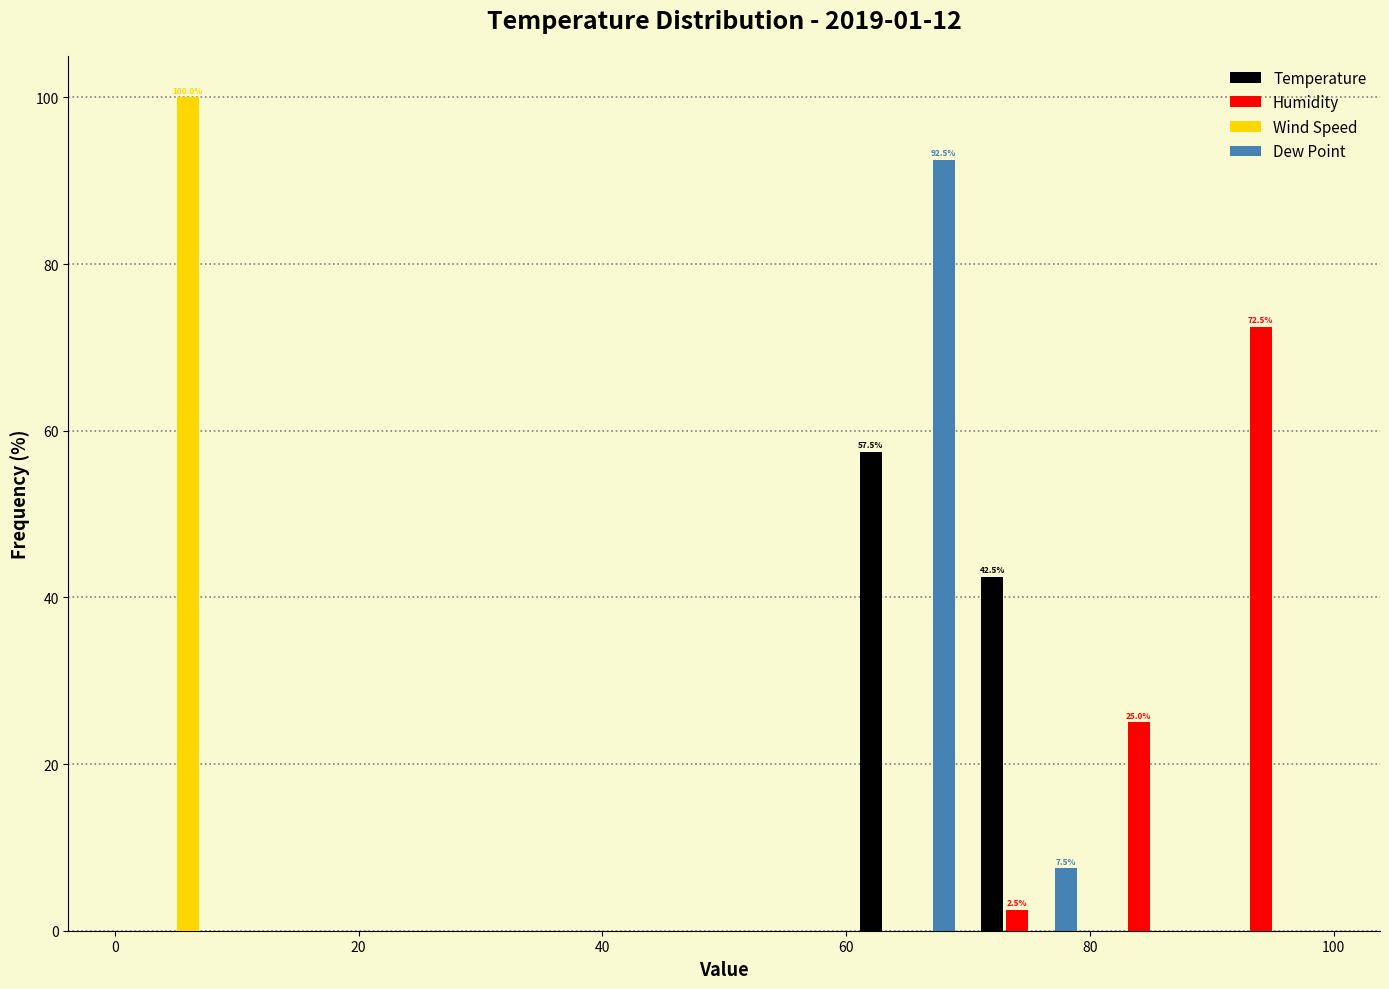

In the Humidity series, which range on the x-axis has the tallest bar?

90 to 100